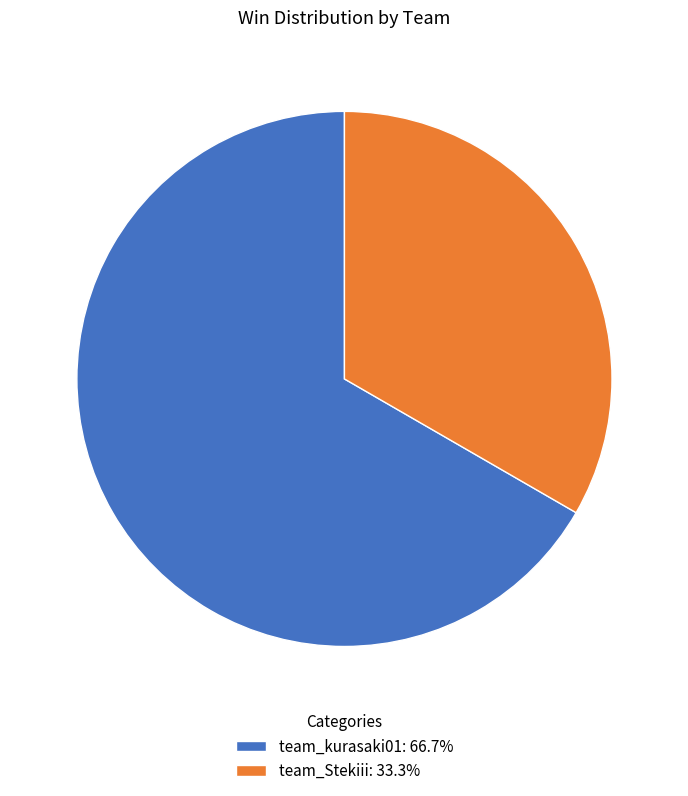

Is team_Stekiii: 33.3% the majority of the pie?

No